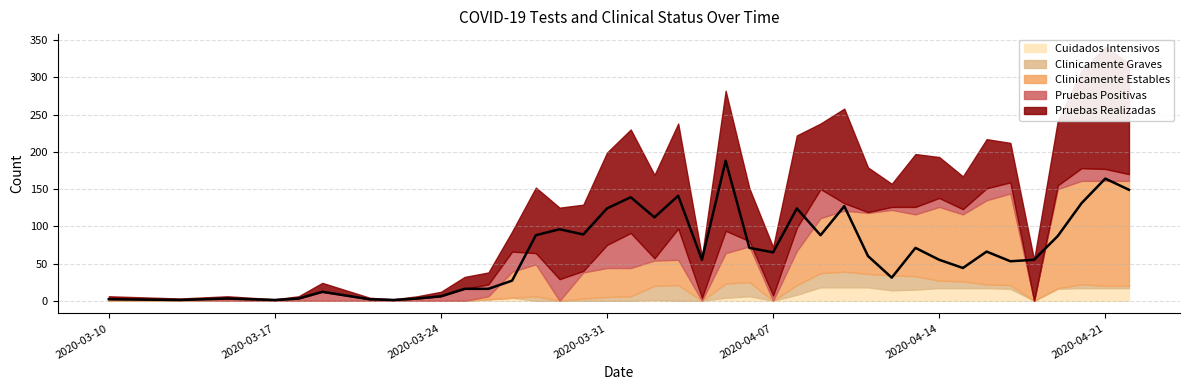

What is the label of the 22nd point from the left?

2020-04-04